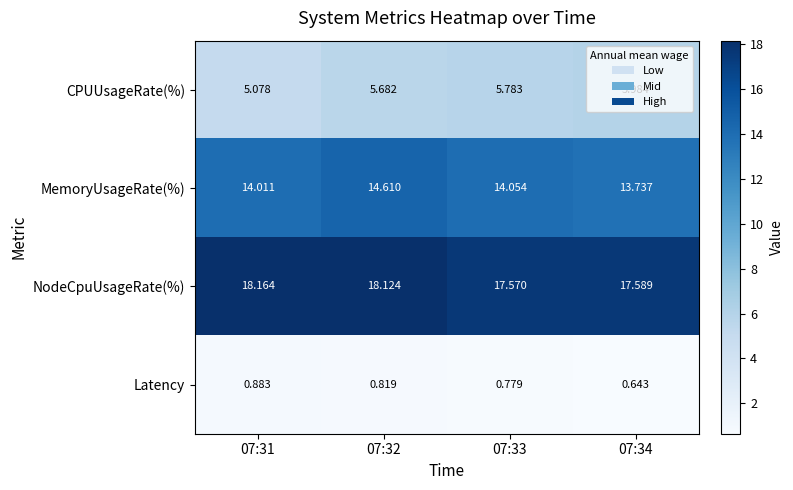

Rank the series by their average value, from highest to lowest.

NodeCpuUsageRate(%), MemoryUsageRate(%), CPUUsageRate(%), Latency